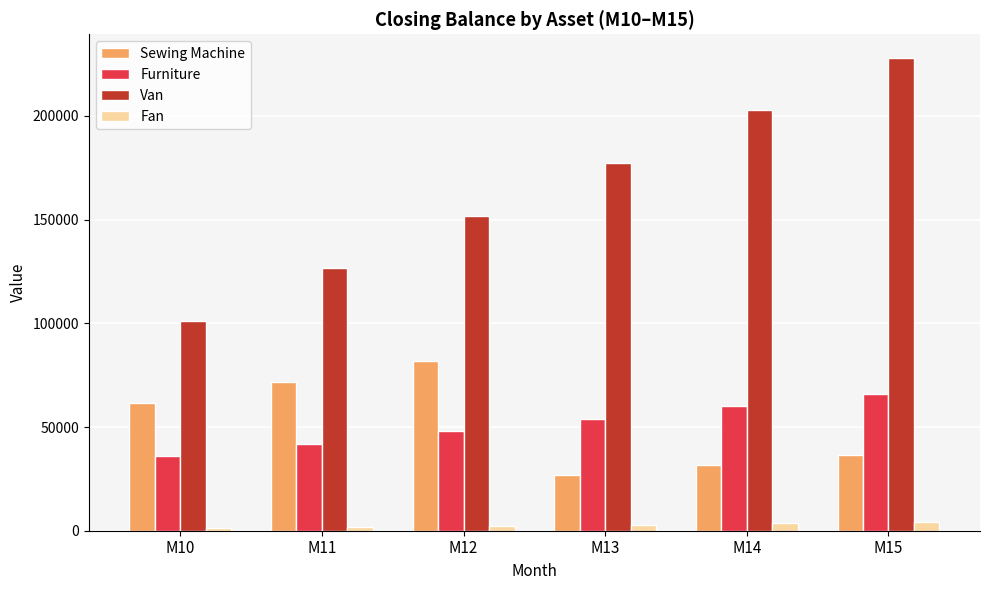

What is the value of the Sewing Machine bar at the 6th from the left?

36666.7